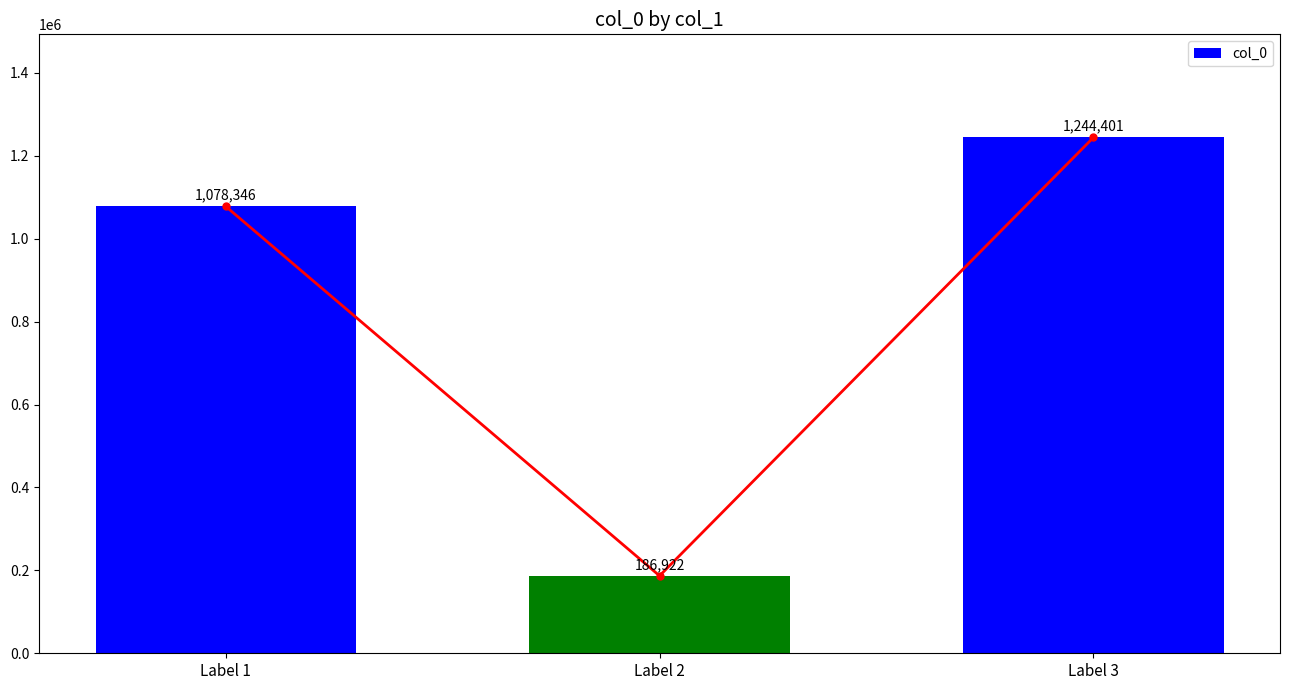

Approximately how many times larger is the value at Label 1 compared to Label 2?

5.8